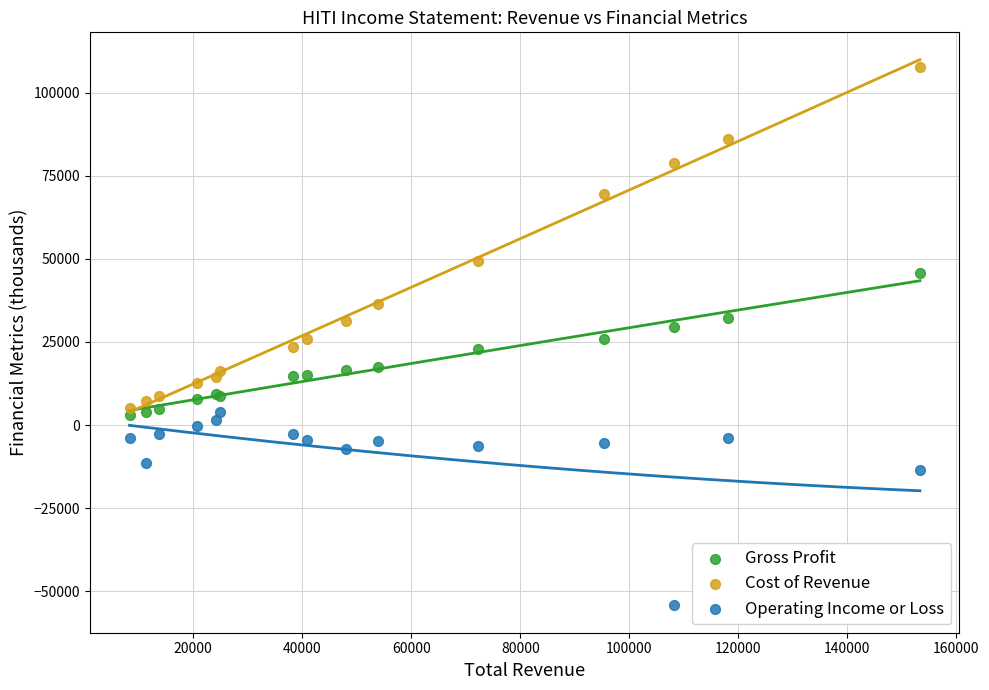

In the Operating Income or Loss series, what Y value is closest to -25150?

-13600